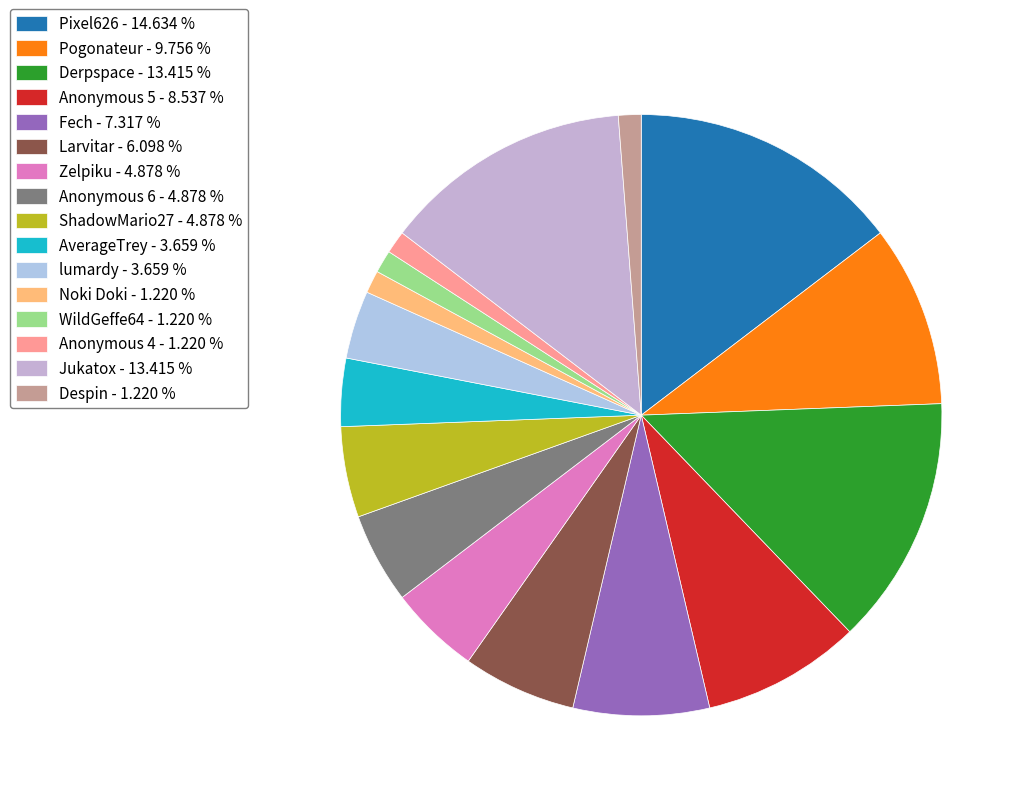

To the nearest percent, what is the difference between the WildGeffe64 and Derpspace slice percentages?

12%